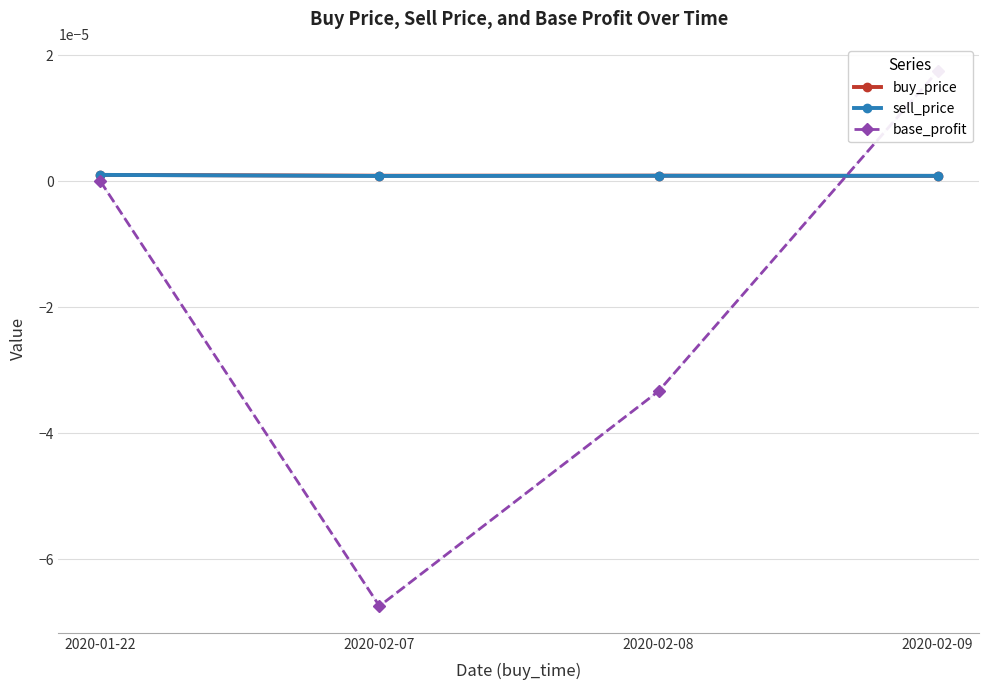

The sell_price series shows 0.0 at 2020-02-08. True or false?

False